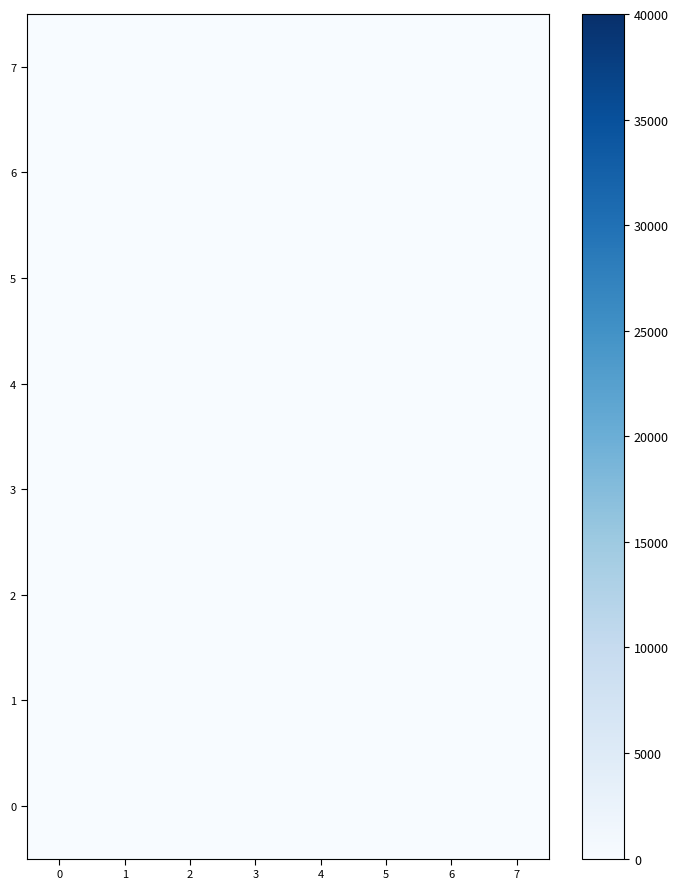

What is the spread (max minus min) of values at 0?

1